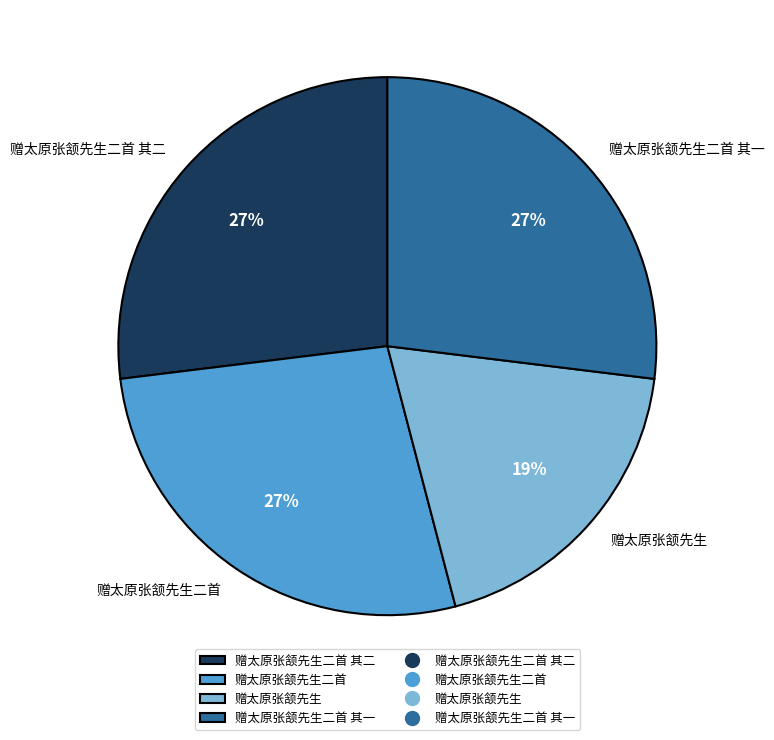

The 赠太原张颔先生二首 其一 slice represents 27% of the pie. True or false?

True